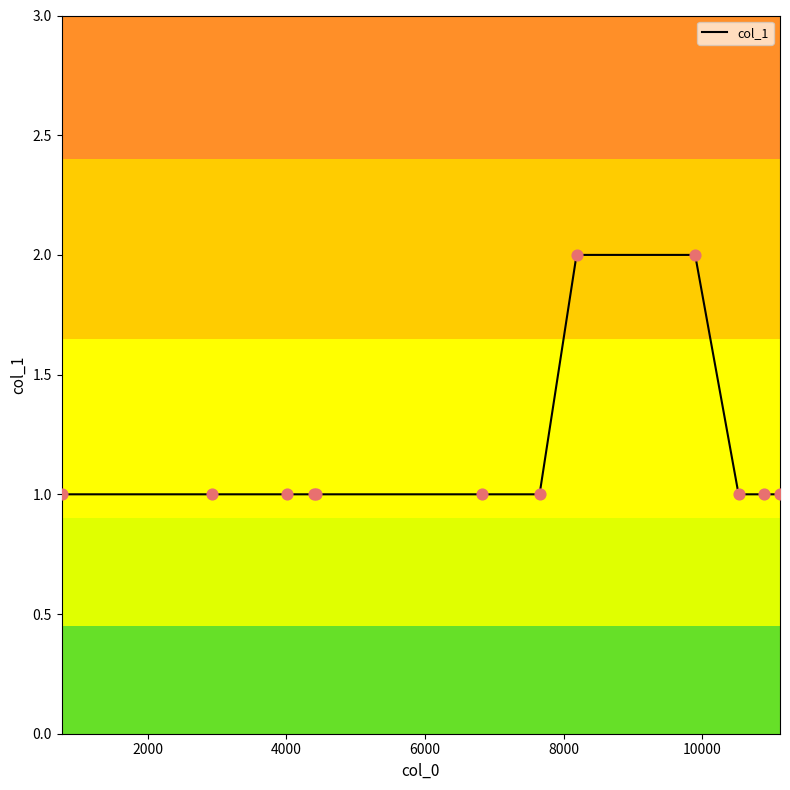

How many lines are shown in the chart?

1